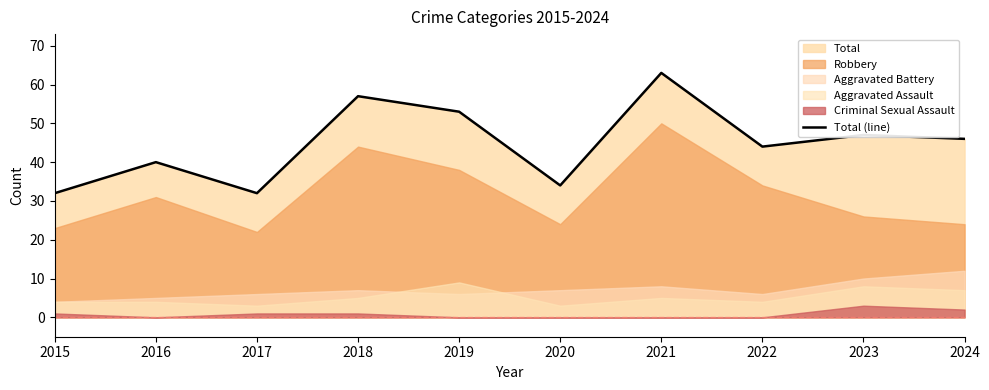

How many lines are shown in the chart?

1